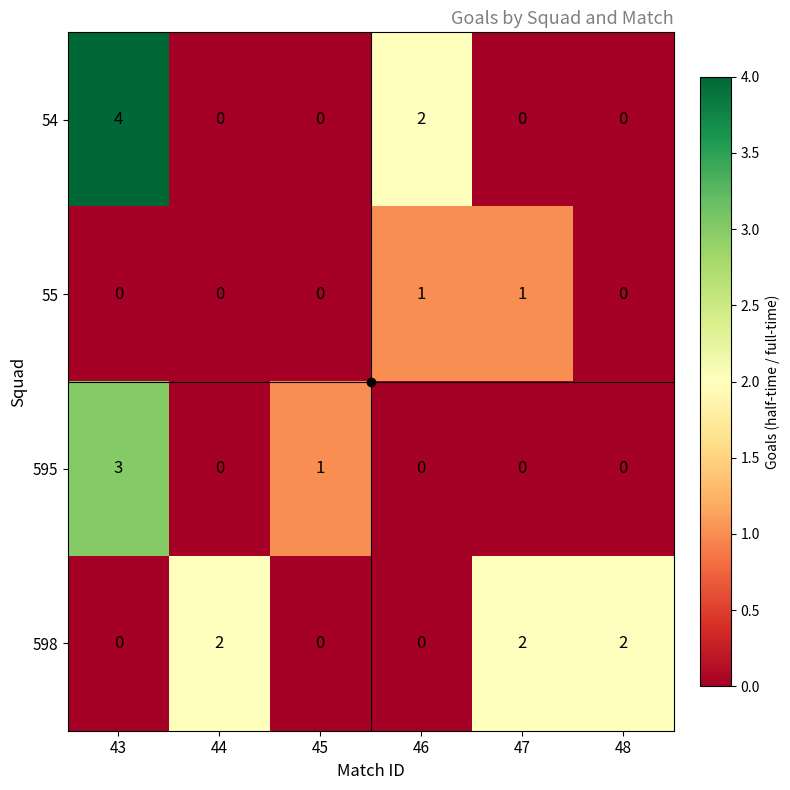

Between 45 and 47, which series saw the biggest shift?

598